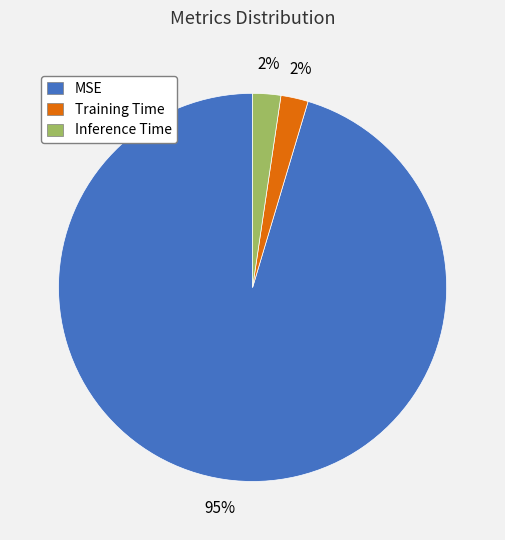

Is there any slice that represents more than half of the pie?

Yes